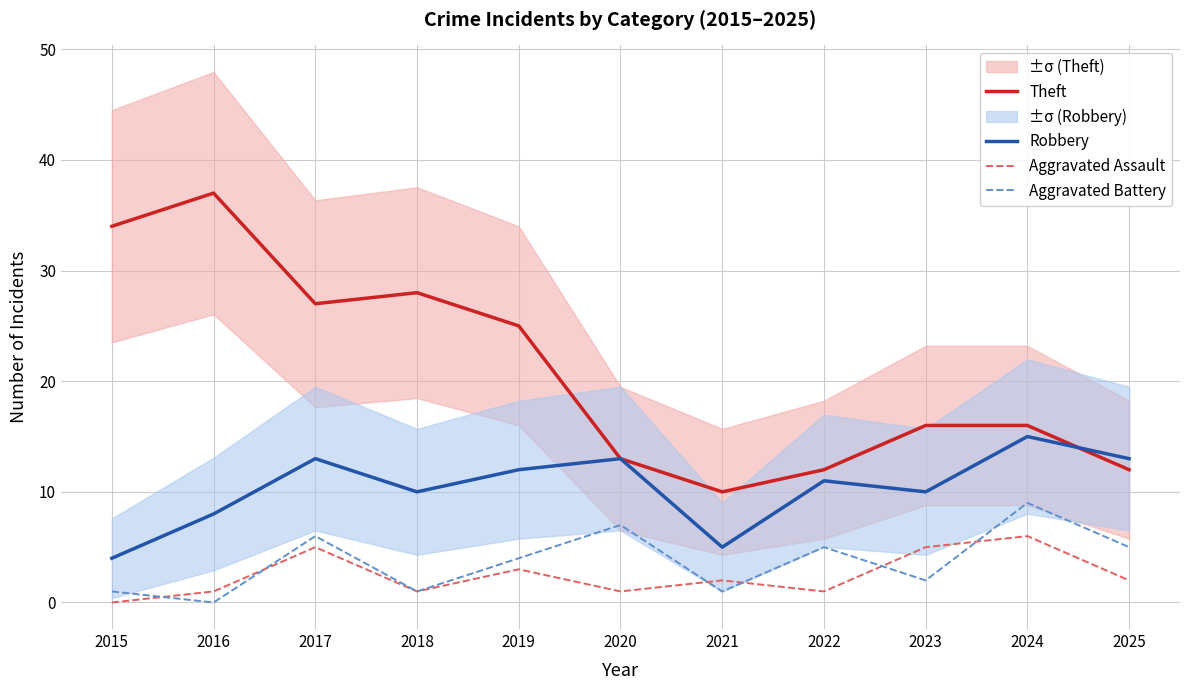

What is the approximate value of Aggravated Assault at 2018?

1